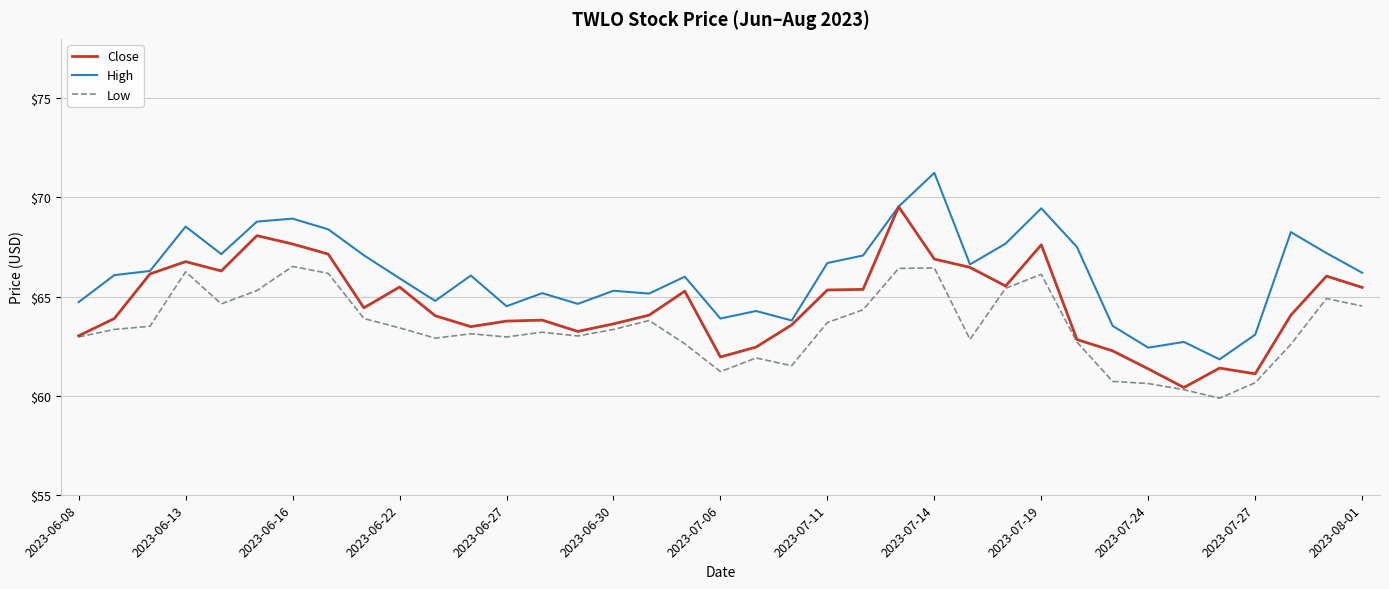

Which series has the largest total across all categories?

High